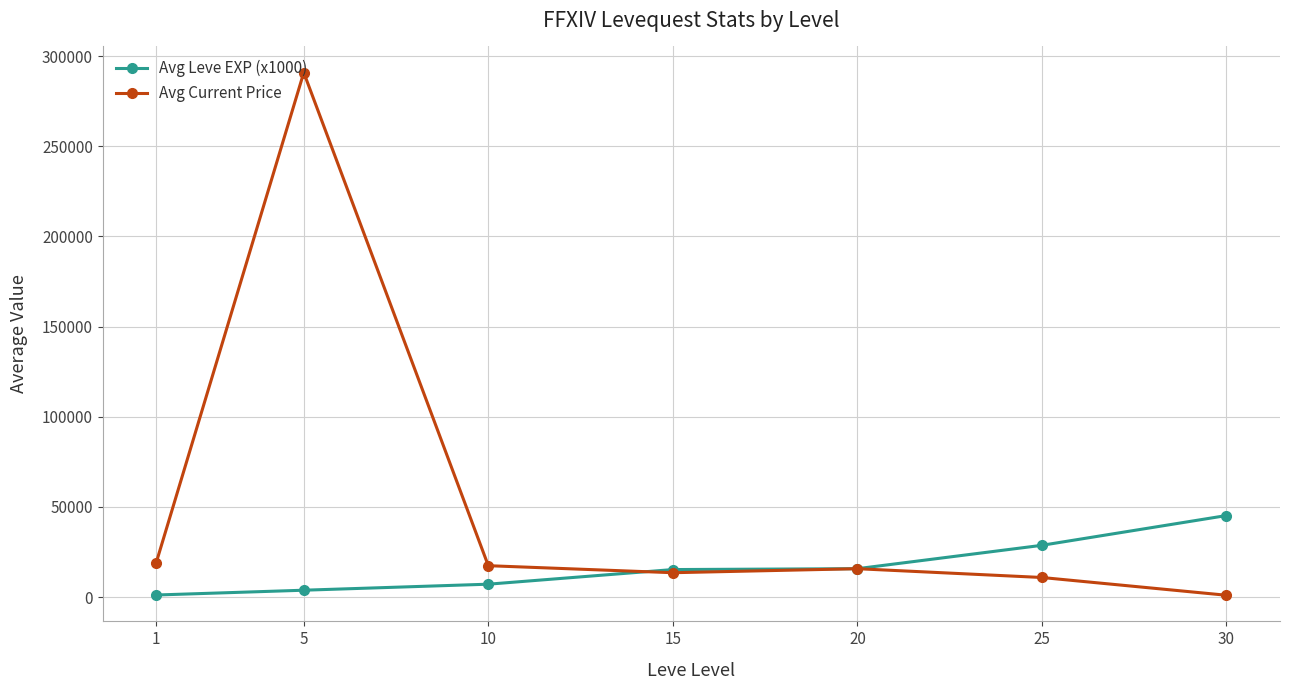

How many lines are shown in the chart?

2